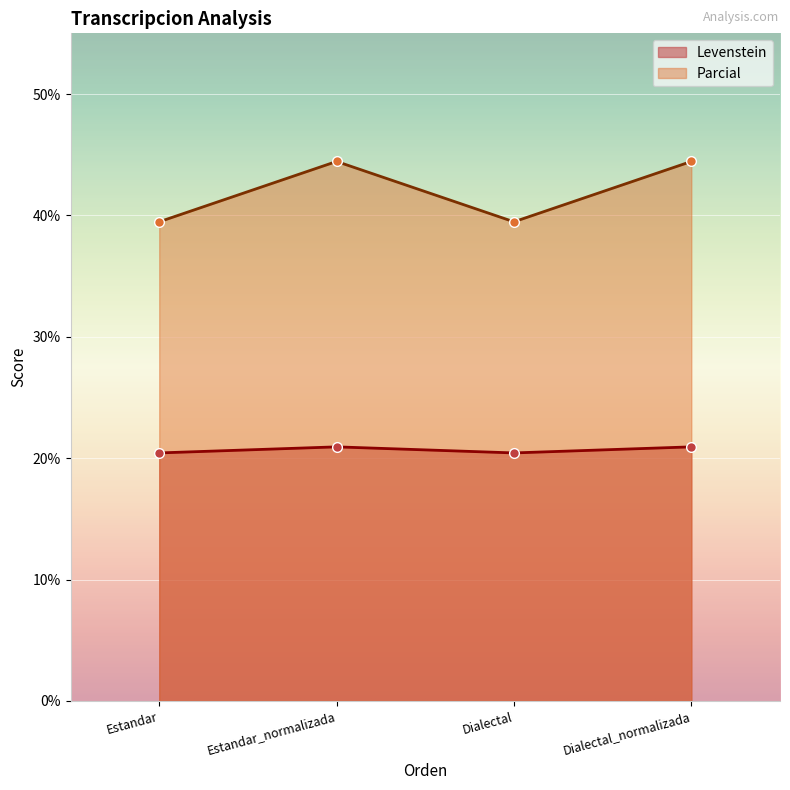

What are all the series names shown in the legend?

Levenstein, Parcial